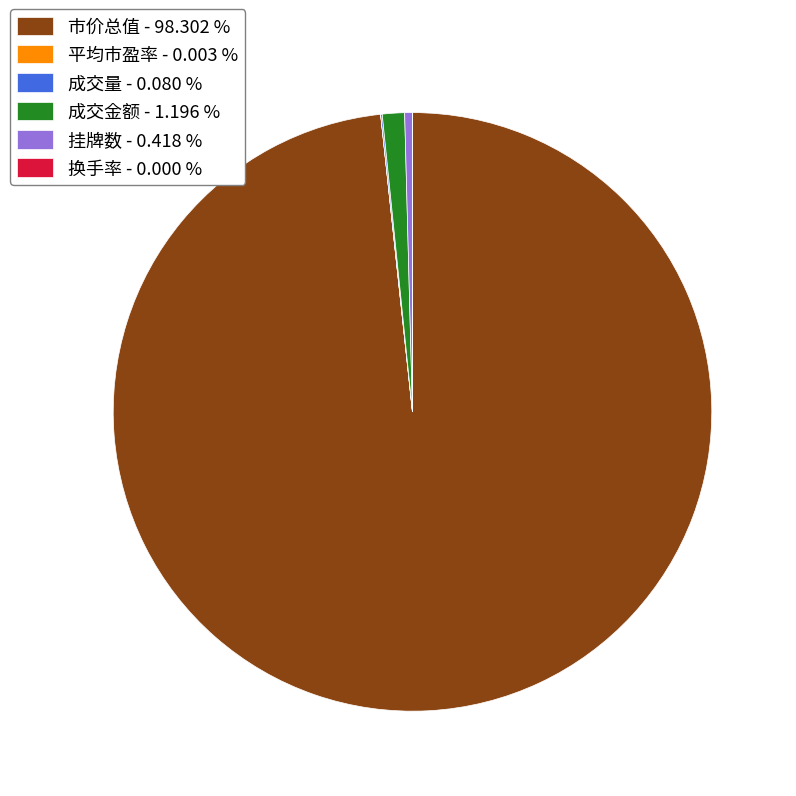

Does 挂牌数 - 0.418 % represent more than half of the total?

No